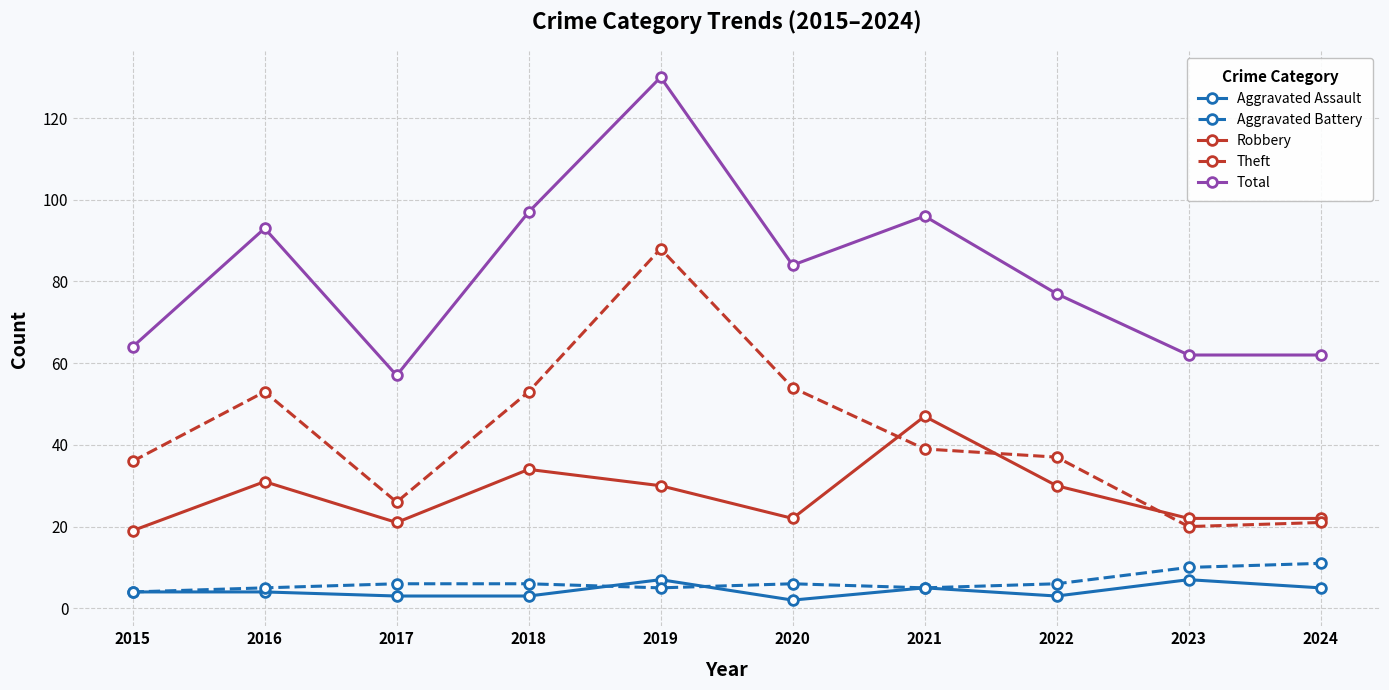

What is the value of the Total point at the 8th from the left?

77